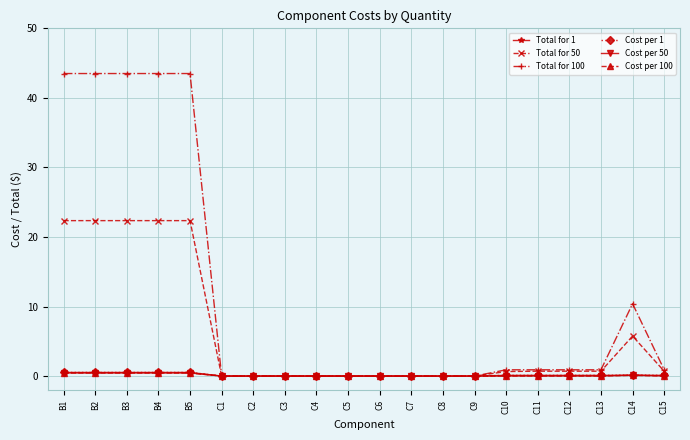

At which category does the chart reach its peak across all series?

B1